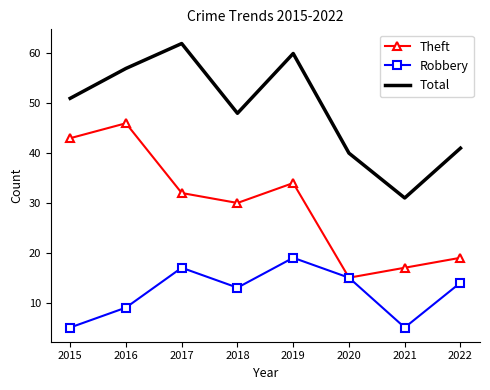

At which category does Theft reach its first local valley?

2018